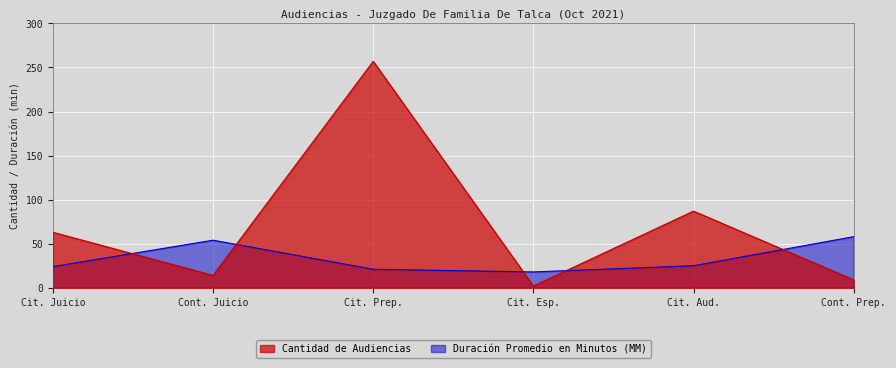

At how many categories does at least one series exceed 232?

1